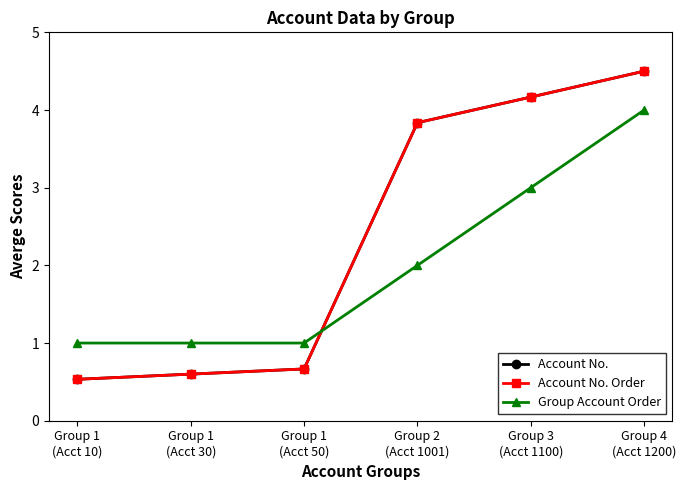

Is this an area chart (filled region under the line)?

No